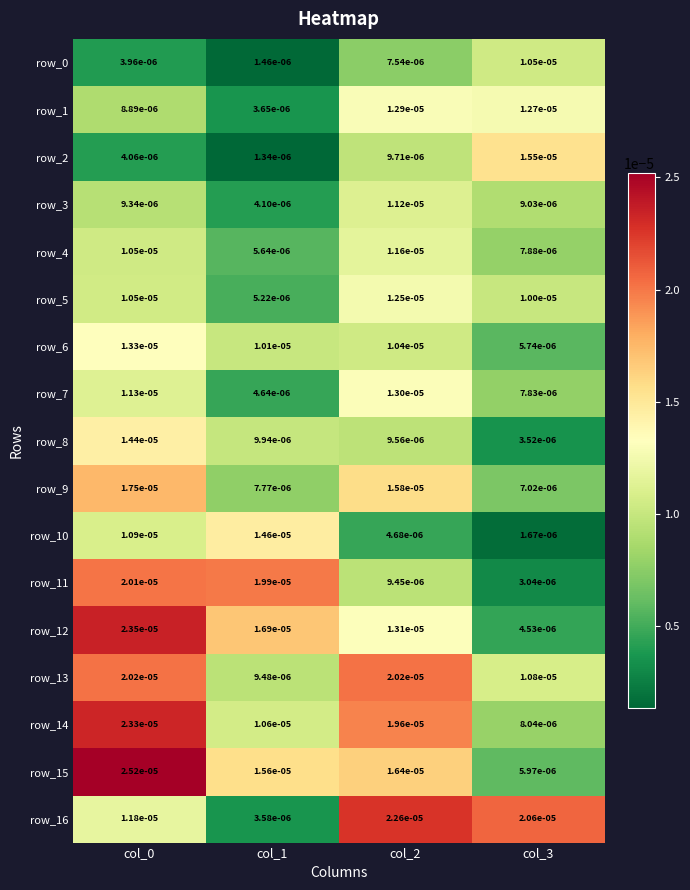

At how many categories does at least one series exceed 0?

4